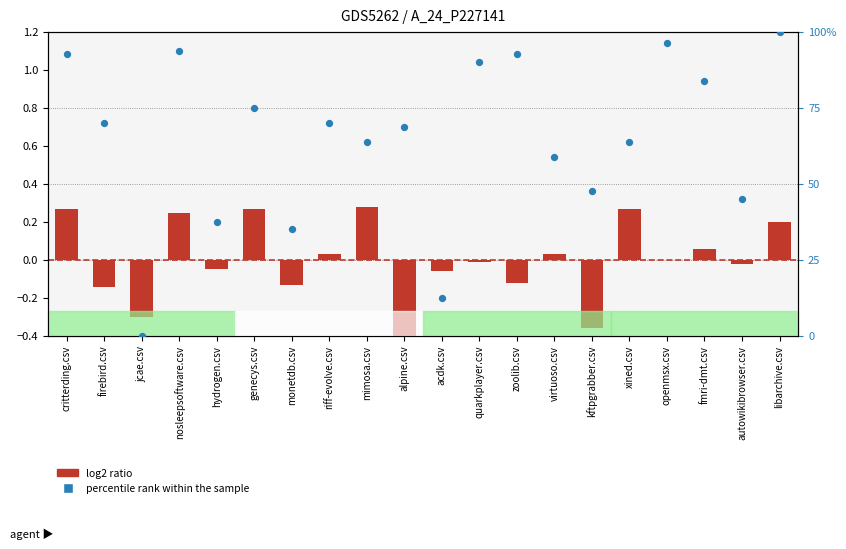

Which series has the largest total across all categories?

percentile rank within the sample